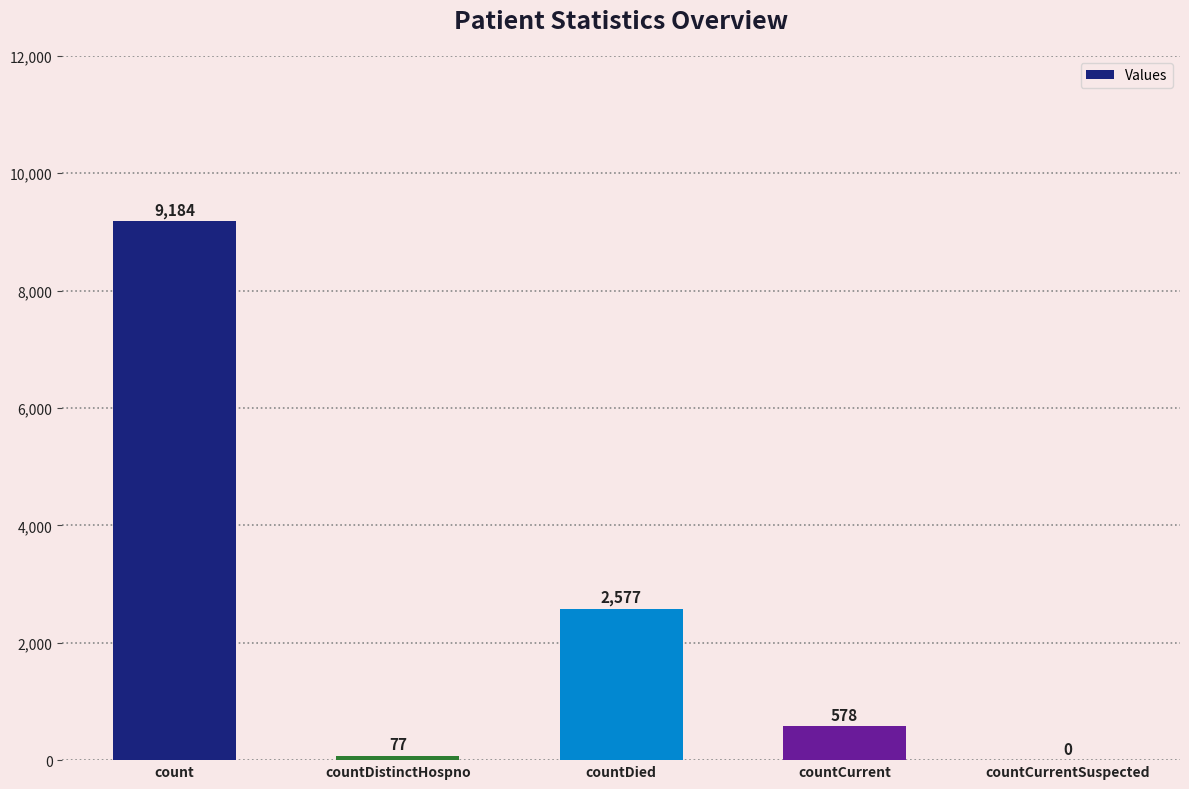

Is it true that the value at count is 14757?

False